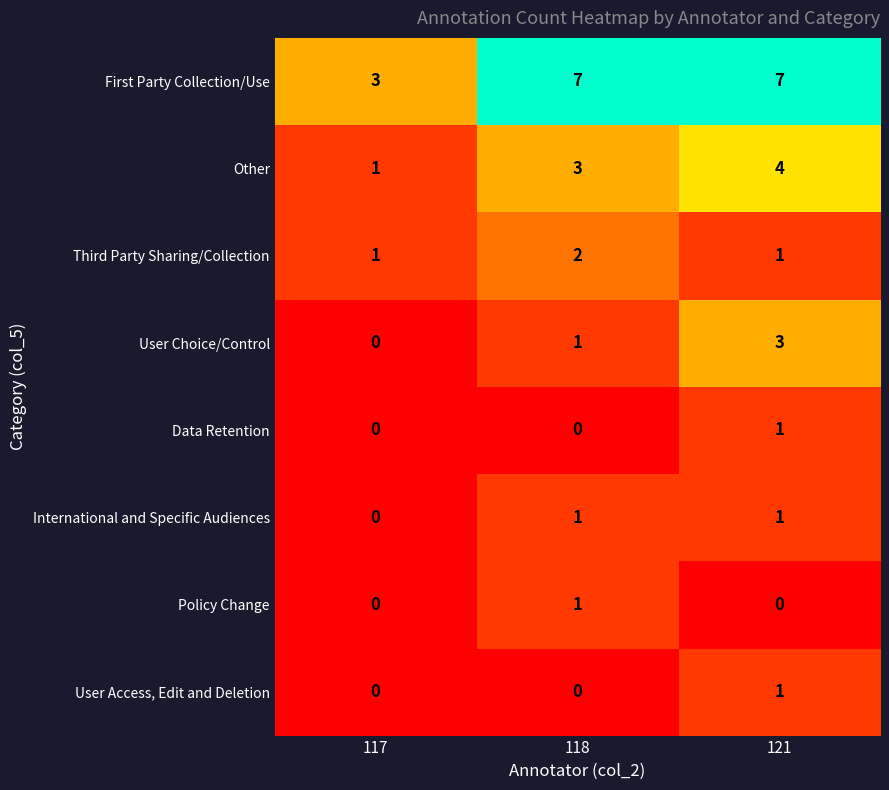

Is it true that Policy Change equals 0 at 121?

True